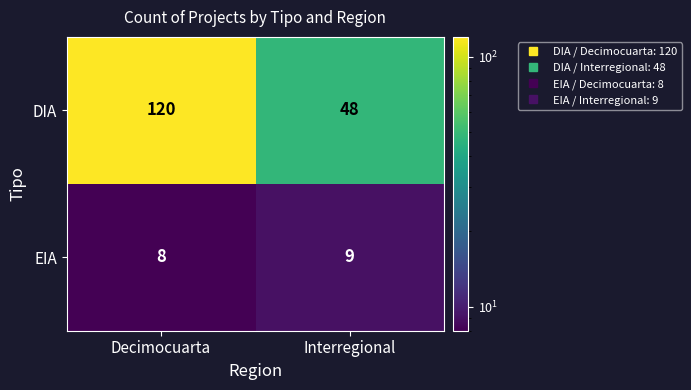

Which category has the highest value across all series?

Decimocuarta